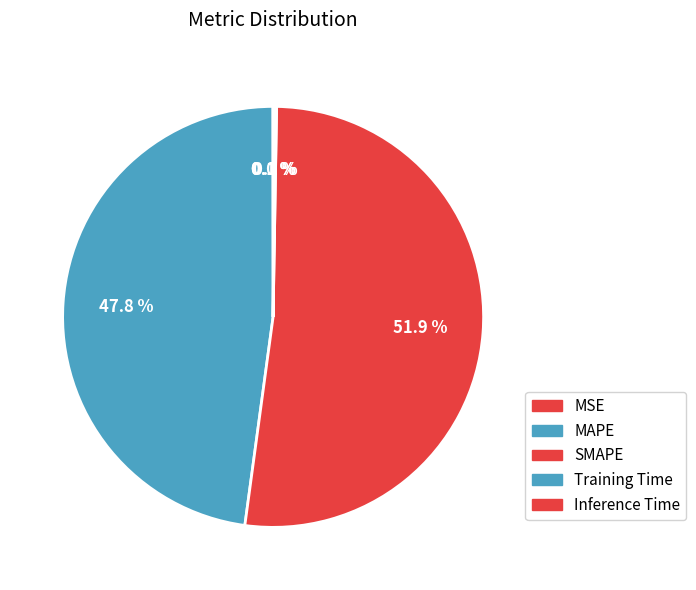

The Inference Time slice represents 8% of the pie. True or false?

False